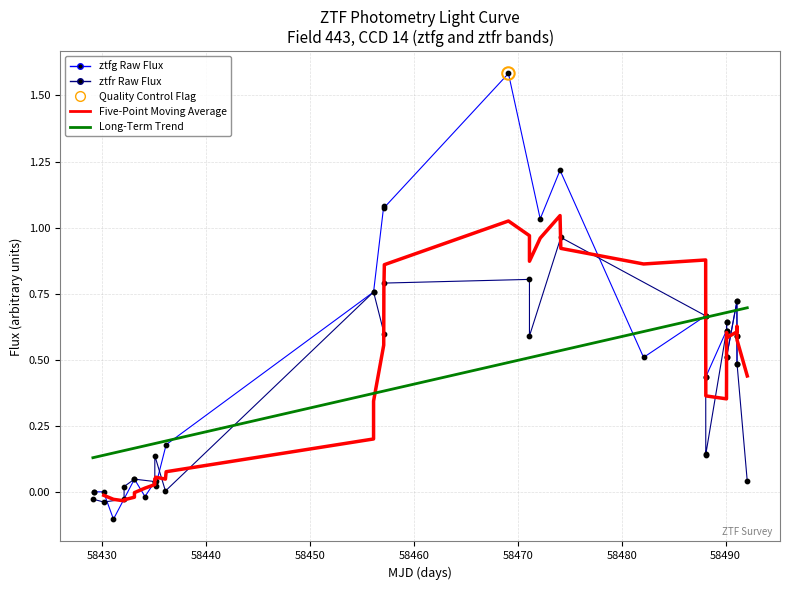

Which series reaches the minimum Y coordinate?

ztfg_flux